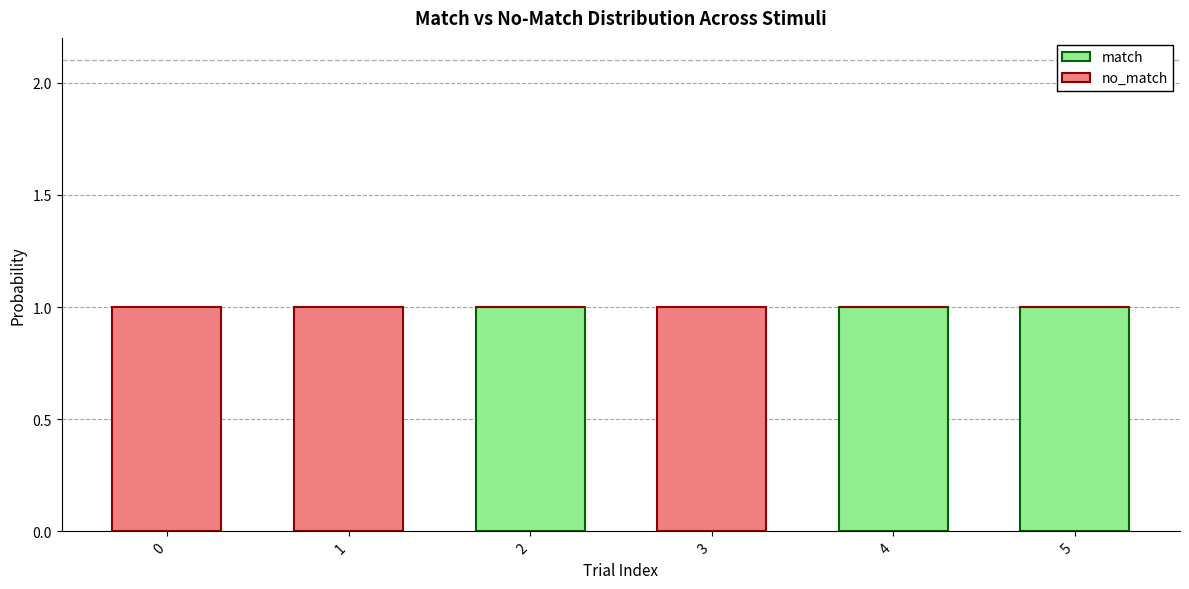

Are the bars horizontal?

No